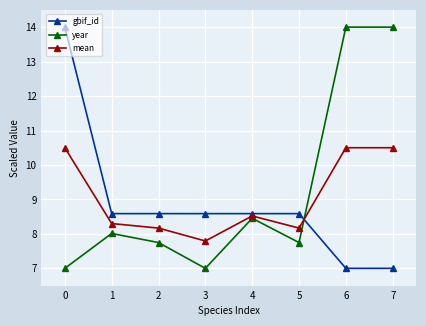

At how many categories does at least one series exceed 12?

3